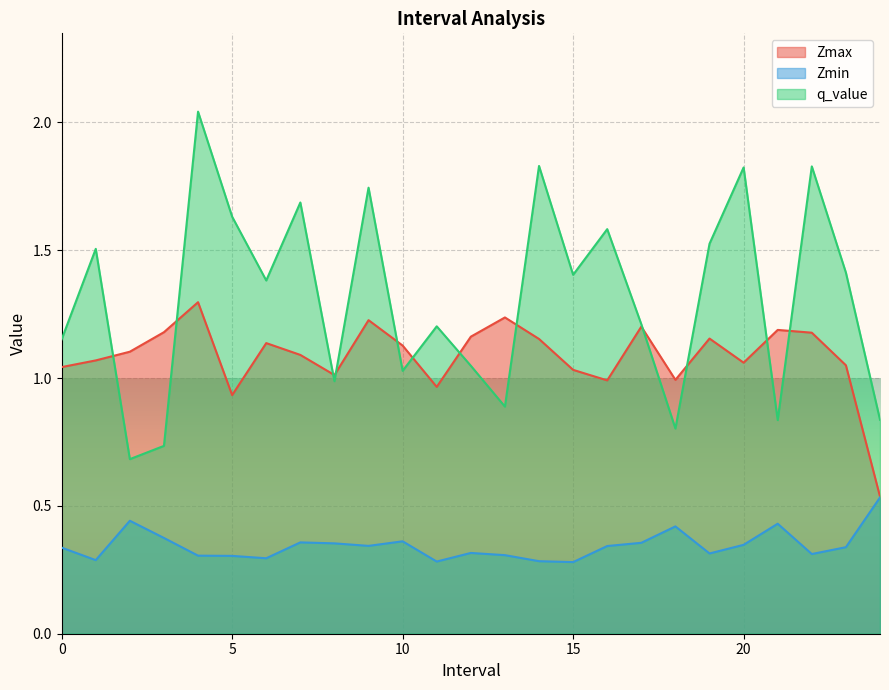

Which label corresponds to the largest value in the chart?

4.0